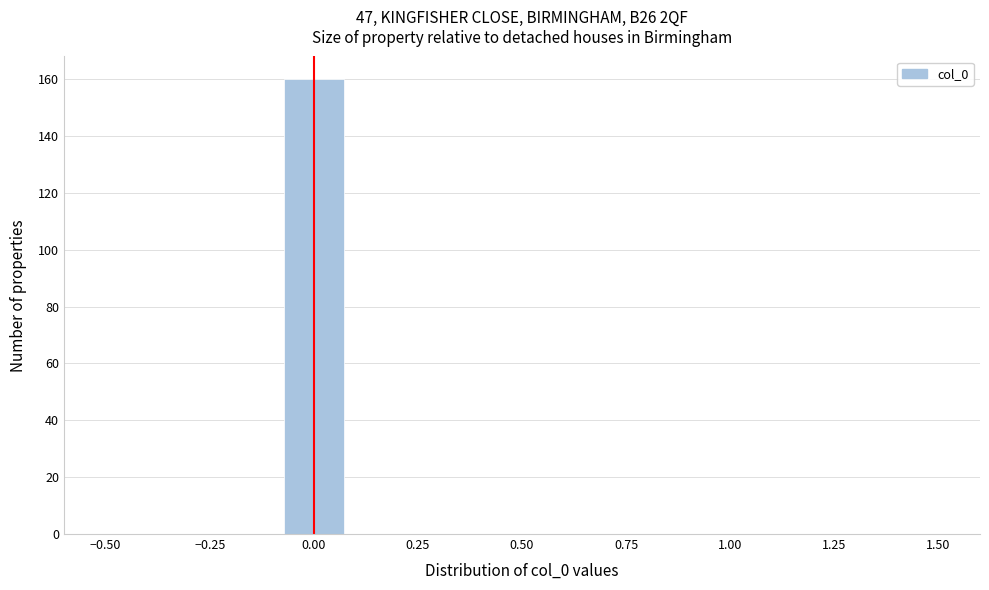

Read against the x-axis, roughly where is the centre of the tallest bar?

0.00